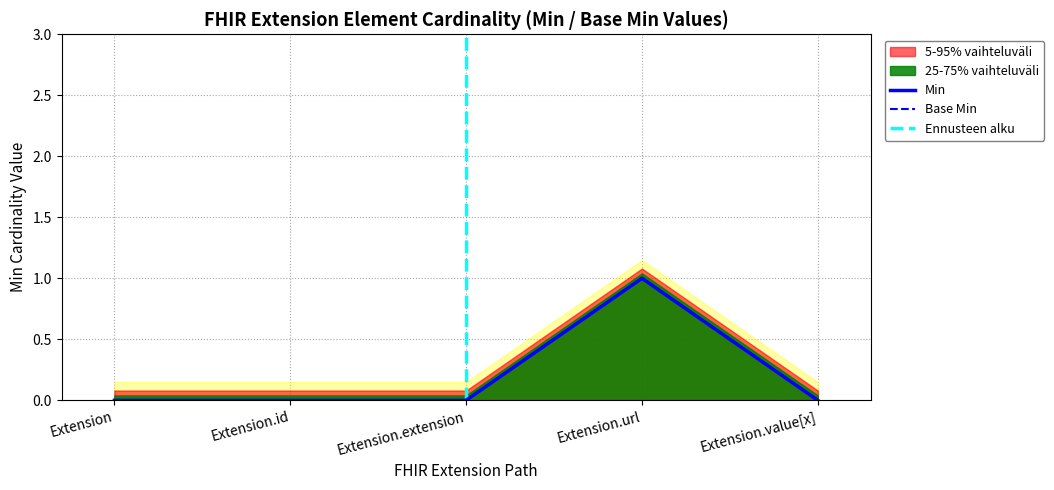

Does the chart display data point markers on the line(s)?

No